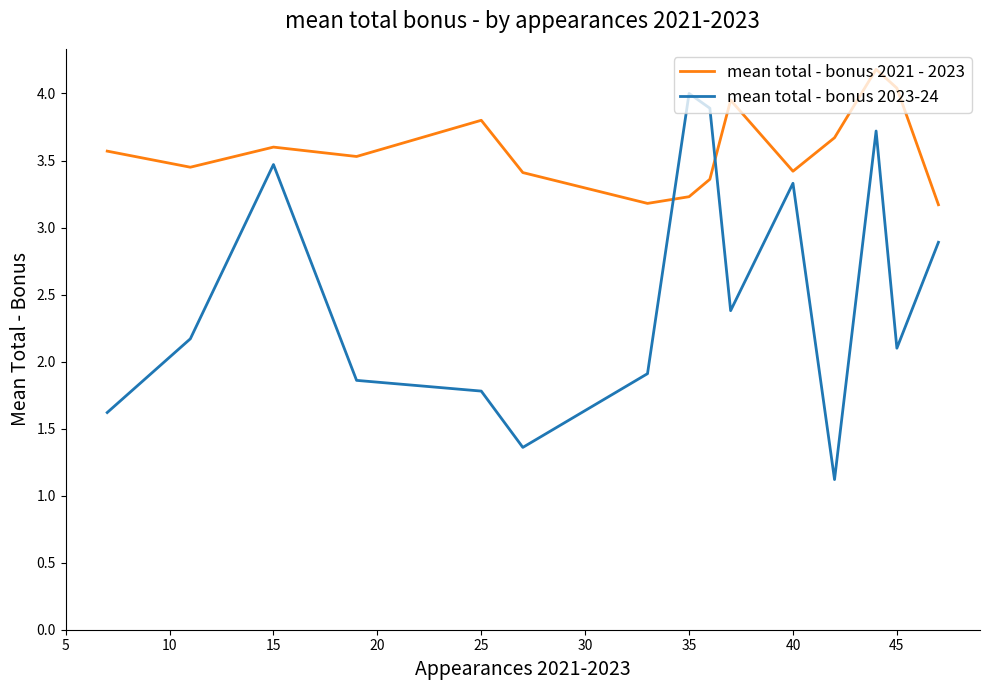

What is the sum of all mean total - bonus 2023-24 values?

37.6